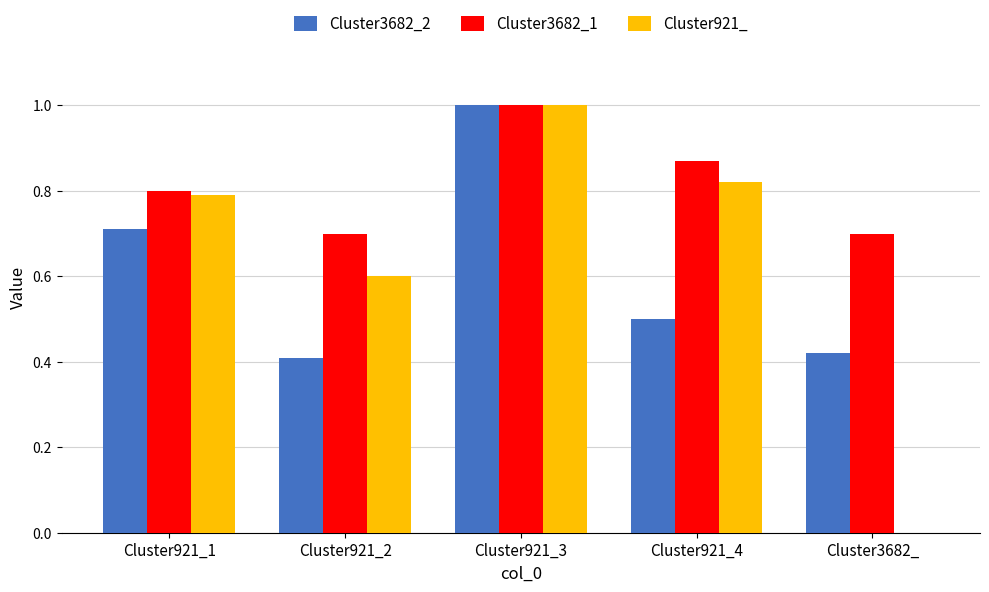

What is the total value across all series at Cluster921_1?

2.3